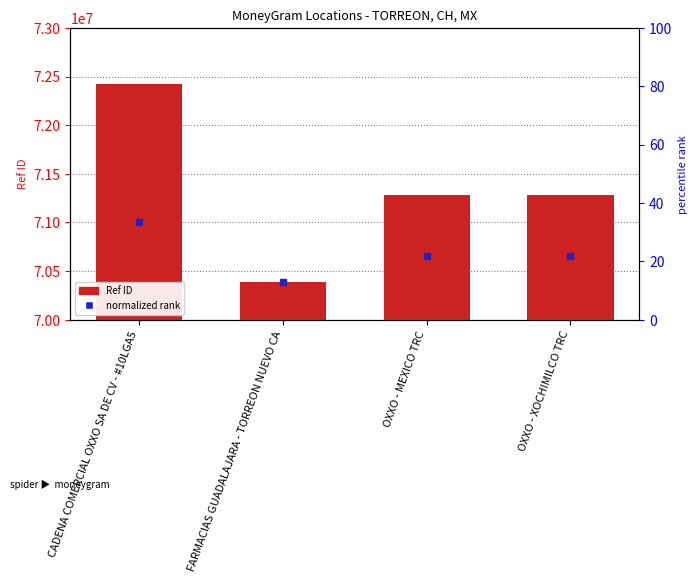

What is the average value?

71345092